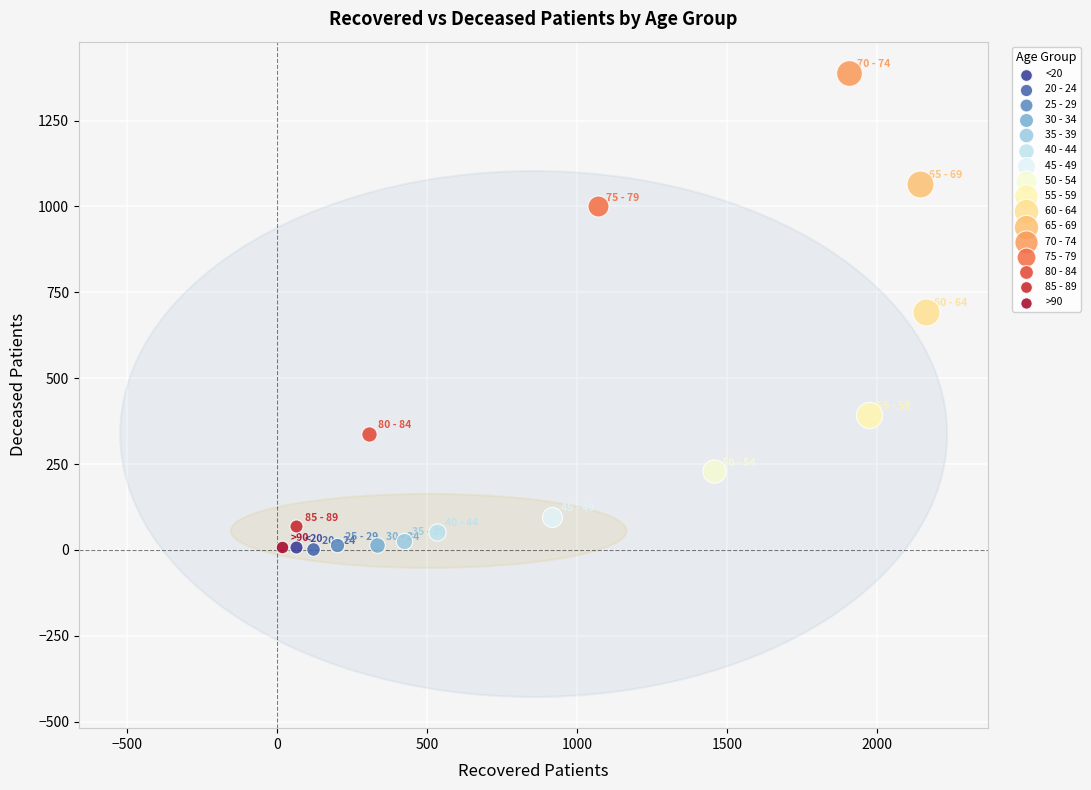

What are all the series names shown in the legend?

<20, 20 - 24, 25 - 29, 30 - 34, 35 - 39, 40 - 44, 45 - 49, 50 - 54, 55 - 59, 60 - 64, 65 - 69, 70 - 74, 75 - 79, 80 - 84, 85 - 89, >90